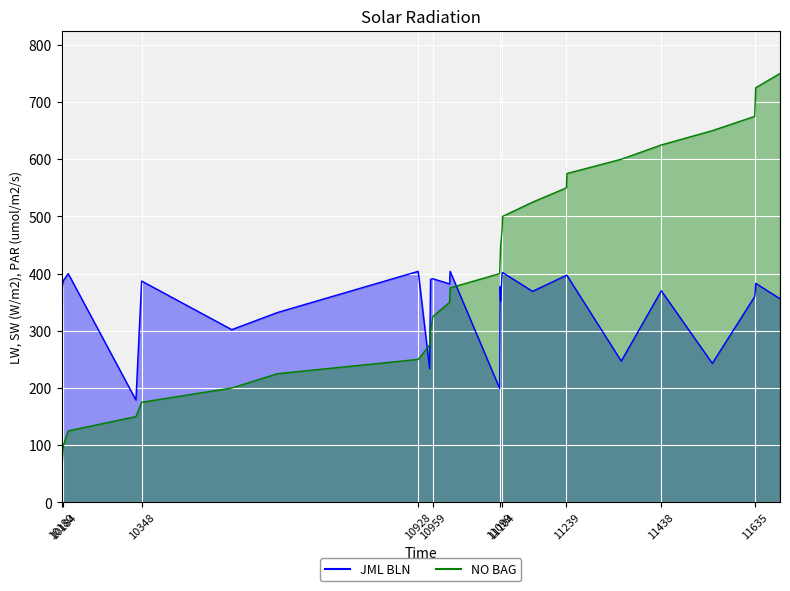

List the labels in order of JML BLN value, smallest first.

10181, 10336, 11099, 10952, 11545, 11354, 10537, 10633, 11101, 11687, 11634, 11635, 11168, 11438, 10182, 11100, 10994, 11636, 10348, 10184, 10954, 10180, 10959, 11239, 11240, 11104, 10194, 11105, 10928, 10995